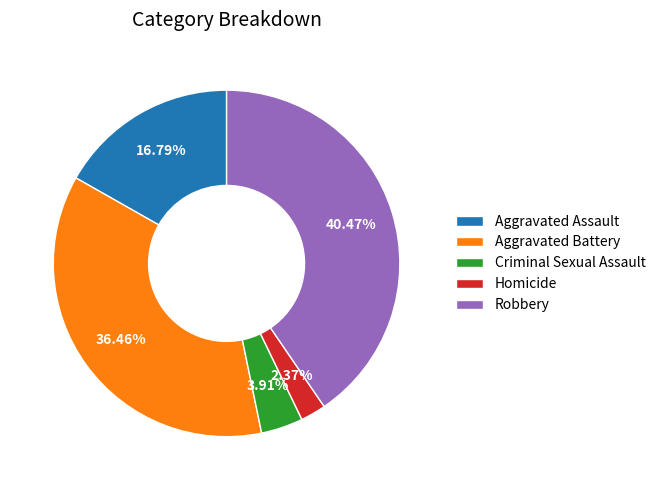

Which has a higher value, Aggravated Assault or Aggravated Battery?

Aggravated Battery